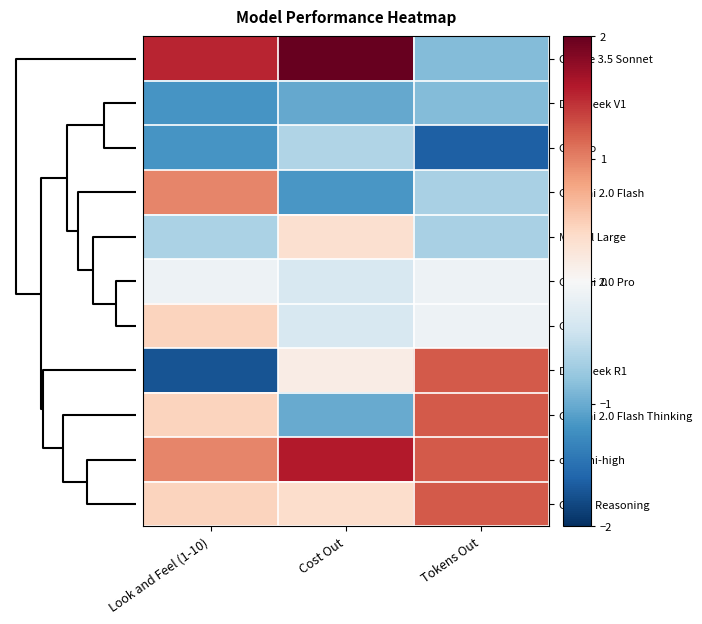

Reading left to right, list all the values displayed in this chart.

Claude 3.5 Sonnet: Look and Feel (1-10)=1.5	Cost Out=2.1	Tokens Out=-0.9
DeepSeek V1: Look and Feel (1-10)=-1.2	Cost Out=-1.0	Tokens Out=-0.9
GPT-4o: Look and Feel (1-10)=-1.2	Cost Out=-0.6	Tokens Out=-1.6
Gemini 2.0 Flash: Look and Feel (1-10)=1.0	Cost Out=-1.2	Tokens Out=-0.7
Mistral Large: Look and Feel (1-10)=-0.6	Cost Out=0.3	Tokens Out=-0.7
Gemini 2.0 Pro: Look and Feel (1-10)=-0.1	Cost Out=-0.3	Tokens Out=-0.1
Grok 3: Look and Feel (1-10)=0.4	Cost Out=-0.3	Tokens Out=-0.1
DeepSeek R1: Look and Feel (1-10)=-1.7	Cost Out=0.1	Tokens Out=1.2
Gemini 2.0 Flash Thinking: Look and Feel (1-10)=0.4	Cost Out=-1.0	Tokens Out=1.2
o3-mini-high: Look and Feel (1-10)=1.0	Cost Out=1.6	Tokens Out=1.2
Grok 3 Reasoning: Look and Feel (1-10)=0.4	Cost Out=0.3	Tokens Out=1.2